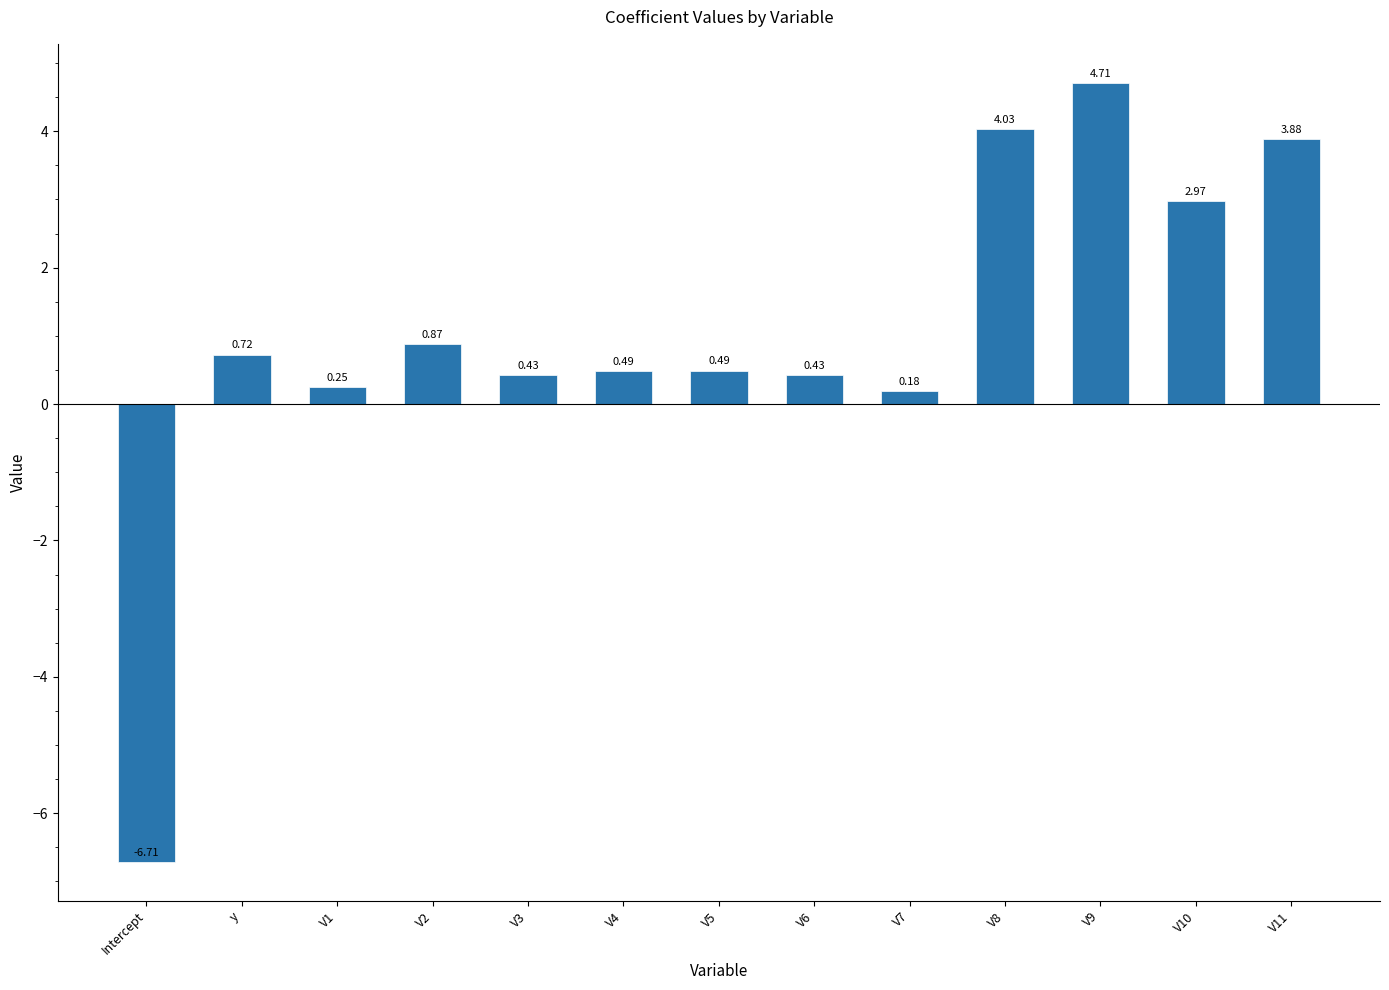

At which category does the chart reach its peak across all series?

V9